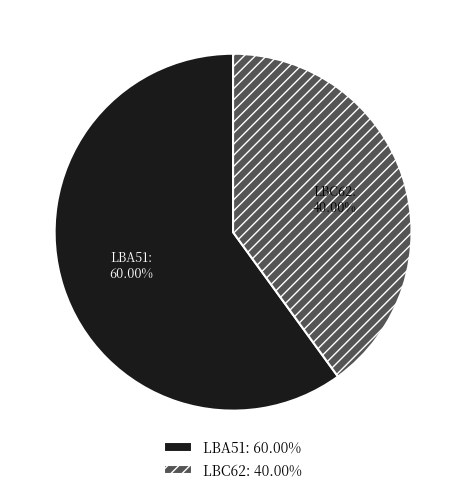

To the nearest percent, what portion does LBA51 represent?

60%